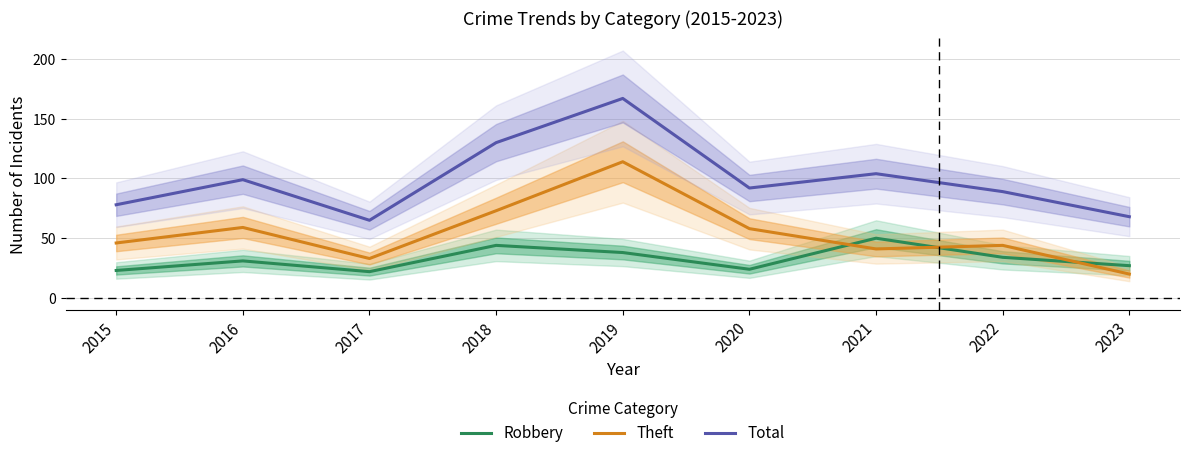

What are all the series names shown in the legend?

Robbery, Theft, Total